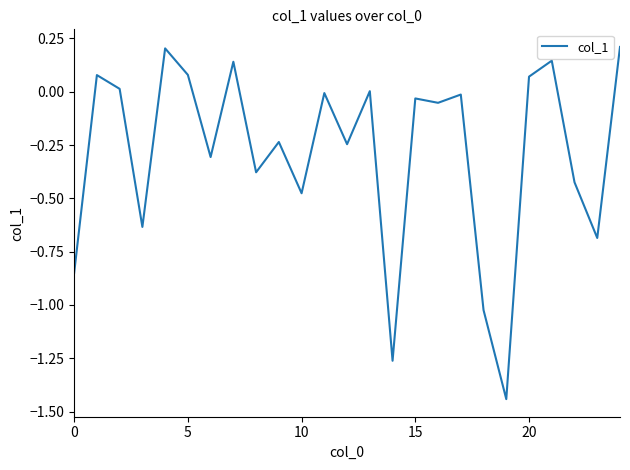

What is the difference between the maximum and minimum values?

1.7